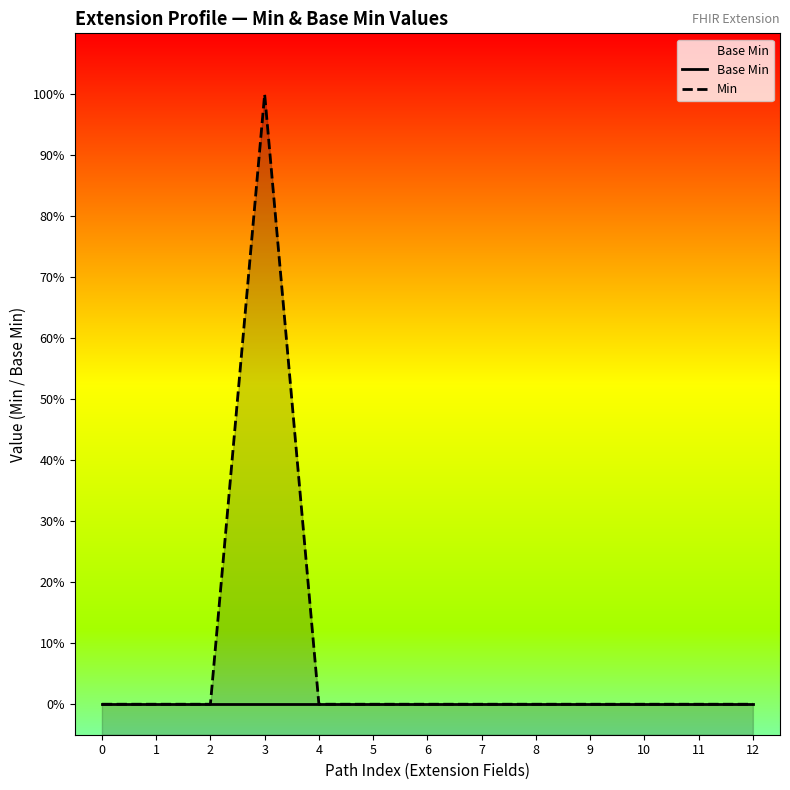

At 2, list the series in order from smallest to largest.

Base Min, Min